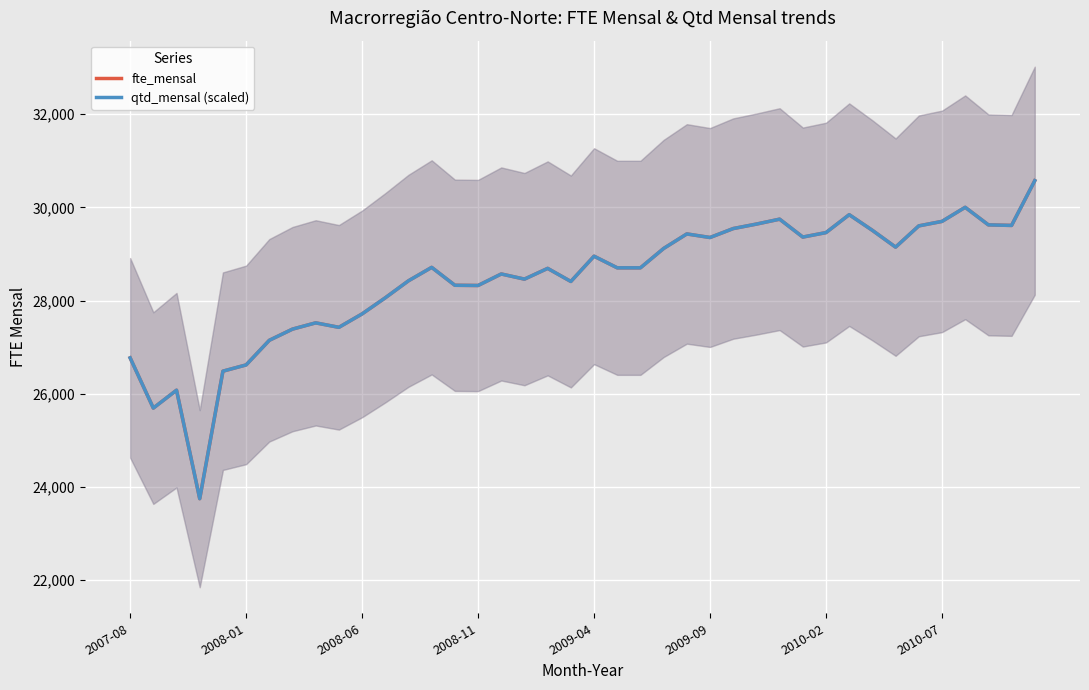

Which series changed the most between 8 and 30?

qtd_mensal (scaled)